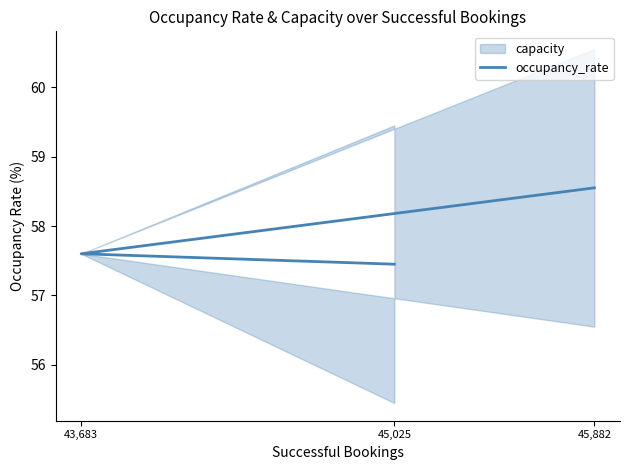

List the labels in order of value, largest first.

45,882, 43,683, 45,025